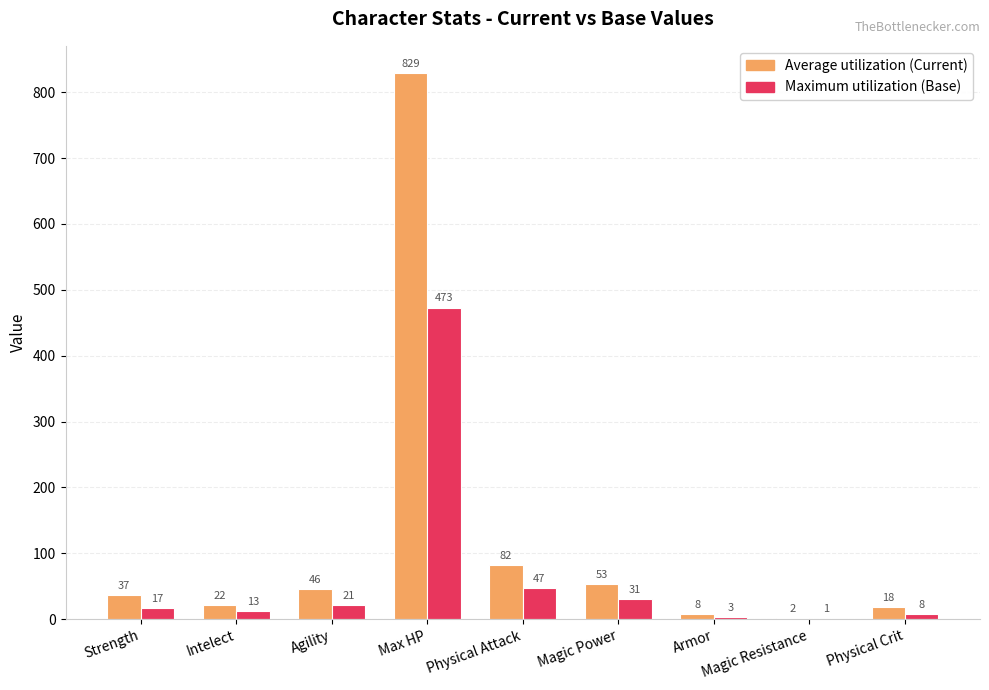

What is the total value across all series at Max HP?

1302